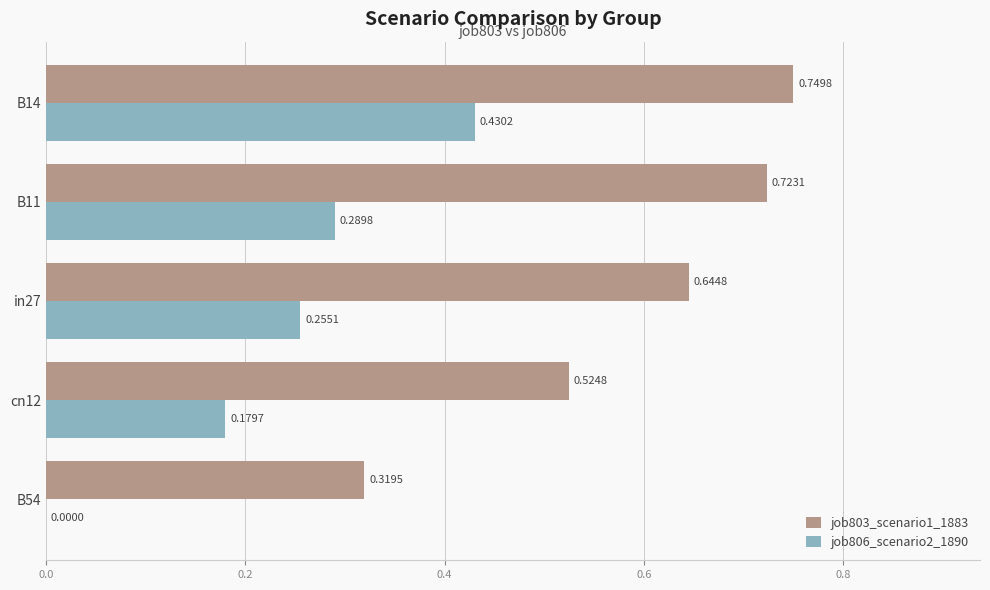

Which series changed the most between cn12 and in27?

job803_scenario1_1883